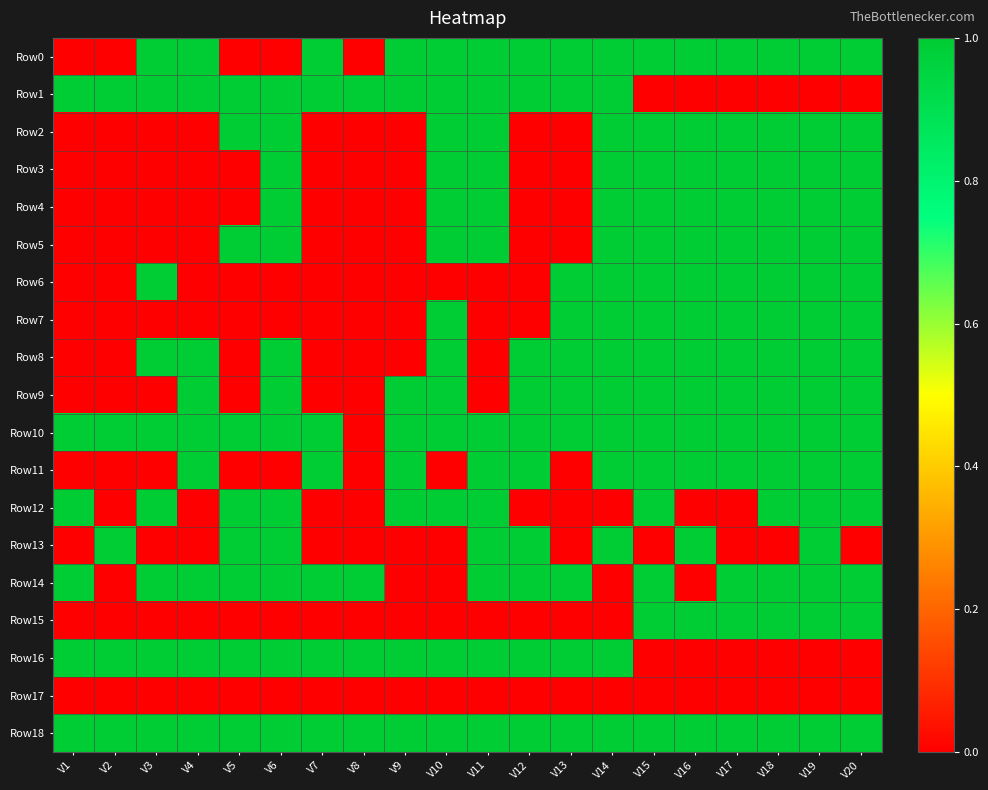

Reading left to right, extract all data points from this chart.

Row0: V1=0	V2=0	V3=1	V4=1	V5=0	V6=0	V7=1	V8=0	V9=1	V10=1	V11=1	V12=1	V13=1	V14=1	V15=1	V16=1	V17=1	V18=1	V19=1	V20=1
Row1: V1=1	V2=1	V3=1	V4=1	V5=1	V6=1	V7=1	V8=1	V9=1	V10=1	V11=1	V12=1	V13=1	V14=1	V15=0	V16=0	V17=0	V18=0	V19=0	V20=0
Row2: V1=0	V2=0	V3=0	V4=0	V5=1	V6=1	V7=0	V8=0	V9=0	V10=1	V11=1	V12=0	V13=0	V14=1	V15=1	V16=1	V17=1	V18=1	V19=1	V20=1
Row3: V1=0	V2=0	V3=0	V4=0	V5=0	V6=1	V7=0	V8=0	V9=0	V10=1	V11=1	V12=0	V13=0	V14=1	V15=1	V16=1	V17=1	V18=1	V19=1	V20=1
Row4: V1=0	V2=0	V3=0	V4=0	V5=0	V6=1	V7=0	V8=0	V9=0	V10=1	V11=1	V12=0	V13=0	V14=1	V15=1	V16=1	V17=1	V18=1	V19=1	V20=1
Row5: V1=0	V2=0	V3=0	V4=0	V5=1	V6=1	V7=0	V8=0	V9=0	V10=1	V11=1	V12=0	V13=0	V14=1	V15=1	V16=1	V17=1	V18=1	V19=1	V20=1
Row6: V1=0	V2=0	V3=1	V4=0	V5=0	V6=0	V7=0	V8=0	V9=0	V10=0	V11=0	V12=0	V13=1	V14=1	V15=1	V16=1	V17=1	V18=1	V19=1	V20=1
Row7: V1=0	V2=0	V3=0	V4=0	V5=0	V6=0	V7=0	V8=0	V9=0	V10=1	V11=0	V12=0	V13=1	V14=1	V15=1	V16=1	V17=1	V18=1	V19=1	V20=1
Row8: V1=0	V2=0	V3=1	V4=1	V5=0	V6=1	V7=0	V8=0	V9=0	V10=1	V11=0	V12=1	V13=1	V14=1	V15=1	V16=1	V17=1	V18=1	V19=1	V20=1
Row9: V1=0	V2=0	V3=0	V4=1	V5=0	V6=1	V7=0	V8=0	V9=1	V10=1	V11=0	V12=1	V13=1	V14=1	V15=1	V16=1	V17=1	V18=1	V19=1	V20=1
Row10: V1=1	V2=1	V3=1	V4=1	V5=1	V6=1	V7=1	V8=0	V9=1	V10=1	V11=1	V12=1	V13=1	V14=1	V15=1	V16=1	V17=1	V18=1	V19=1	V20=1
Row11: V1=0	V2=0	V3=0	V4=1	V5=0	V6=0	V7=1	V8=0	V9=1	V10=0	V11=1	V12=1	V13=0	V14=1	V15=1	V16=1	V17=1	V18=1	V19=1	V20=1
Row12: V1=1	V2=0	V3=1	V4=0	V5=1	V6=1	V7=0	V8=0	V9=1	V10=1	V11=1	V12=0	V13=0	V14=0	V15=1	V16=0	V17=0	V18=1	V19=1	V20=1
Row13: V1=0	V2=1	V3=0	V4=0	V5=1	V6=1	V7=0	V8=0	V9=0	V10=0	V11=1	V12=1	V13=0	V14=1	V15=0	V16=1	V17=0	V18=0	V19=1	V20=0
Row14: V1=1	V2=0	V3=1	V4=1	V5=1	V6=1	V7=1	V8=1	V9=0	V10=0	V11=1	V12=1	V13=1	V14=0	V15=1	V16=0	V17=1	V18=1	V19=1	V20=1
Row15: V1=0	V2=0	V3=0	V4=0	V5=0	V6=0	V7=0	V8=0	V9=0	V10=0	V11=0	V12=0	V13=0	V14=0	V15=1	V16=1	V17=1	V18=1	V19=1	V20=1
Row16: V1=1	V2=1	V3=1	V4=1	V5=1	V6=1	V7=1	V8=1	V9=1	V10=1	V11=1	V12=1	V13=1	V14=1	V15=0	V16=0	V17=0	V18=0	V19=0	V20=0
Row17: V1=0	V2=0	V3=0	V4=0	V5=0	V6=0	V7=0	V8=0	V9=0	V10=0	V11=0	V12=0	V13=0	V14=0	V15=0	V16=0	V17=0	V18=0	V19=0	V20=0
Row18: V1=1	V2=1	V3=1	V4=1	V5=1	V6=1	V7=1	V8=1	V9=1	V10=1	V11=1	V12=1	V13=1	V14=1	V15=1	V16=1	V17=1	V18=1	V19=1	V20=1